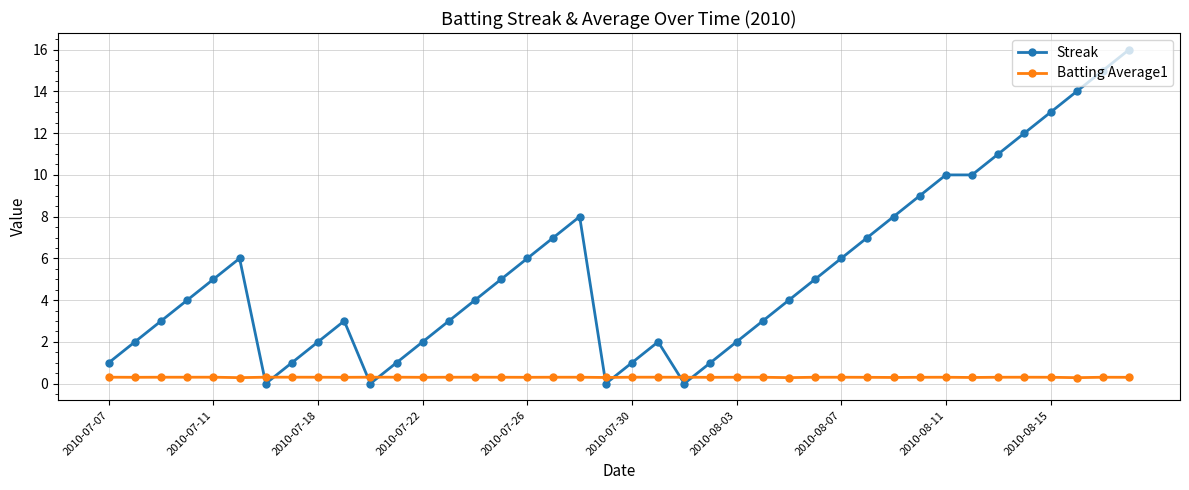

Count the number of categories in the chart.

40